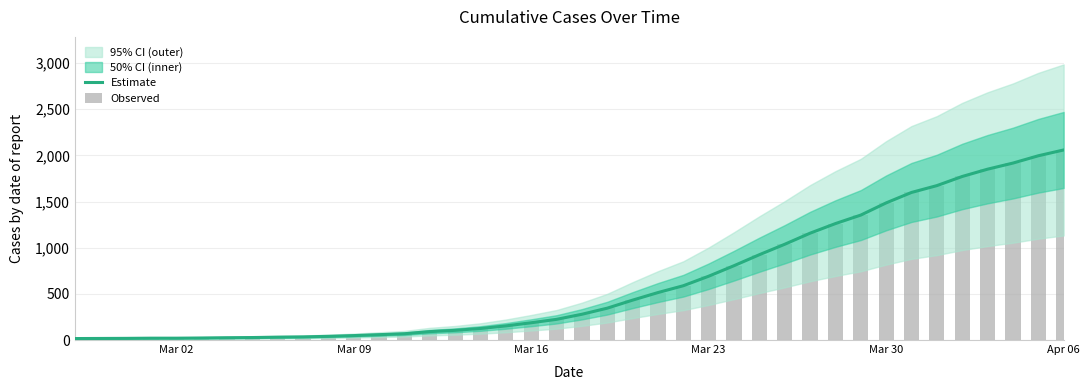

How many data points in Estimate are above 279?

19